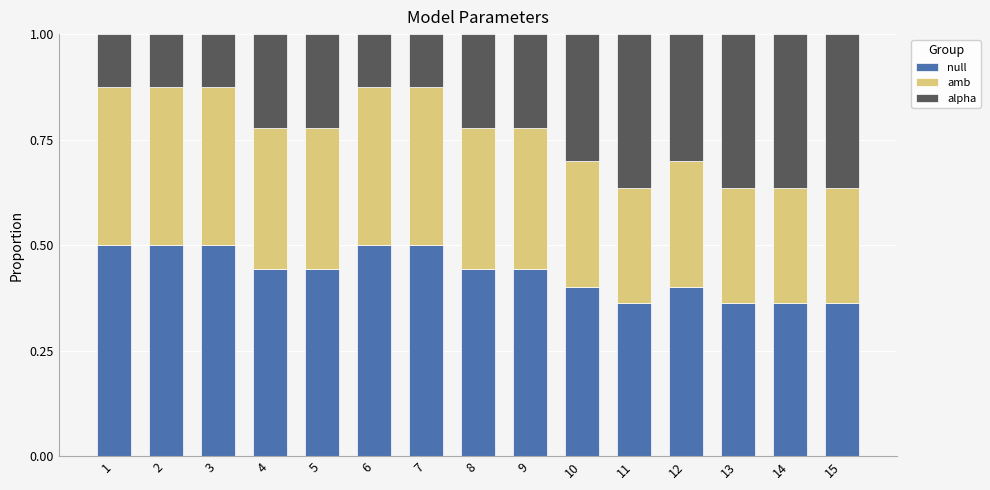

The null series shows 0.5 at 6. True or false?

True